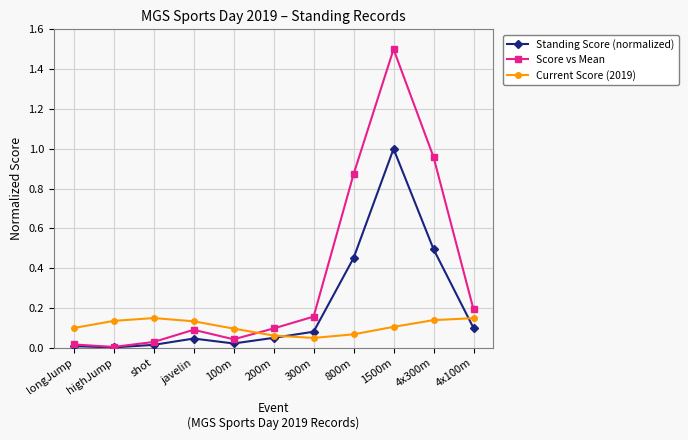

How many categories are shown in the chart?

11